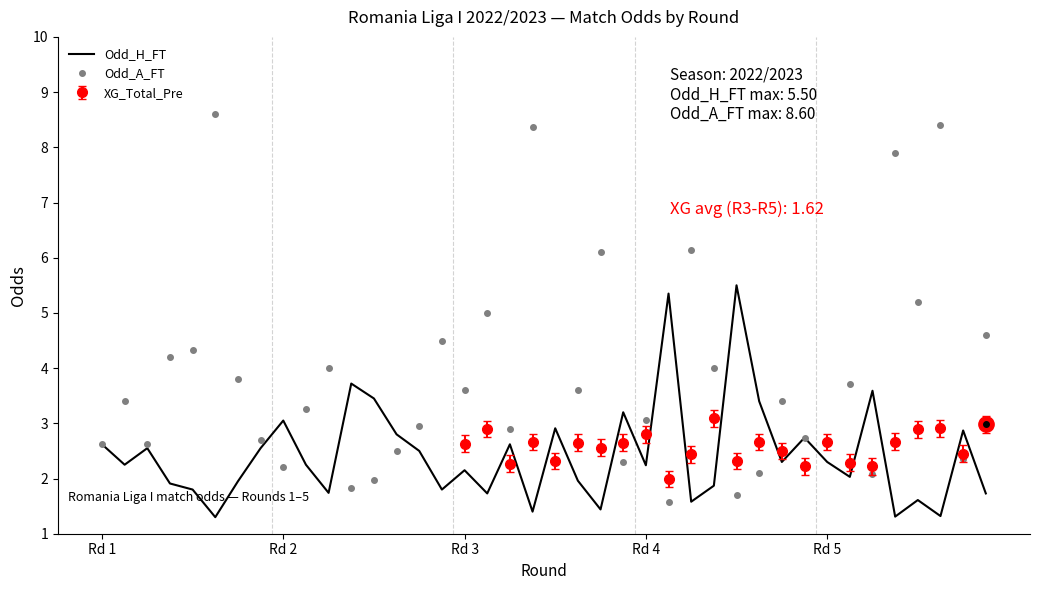

At which category does the chart reach its minimum across all series?

5